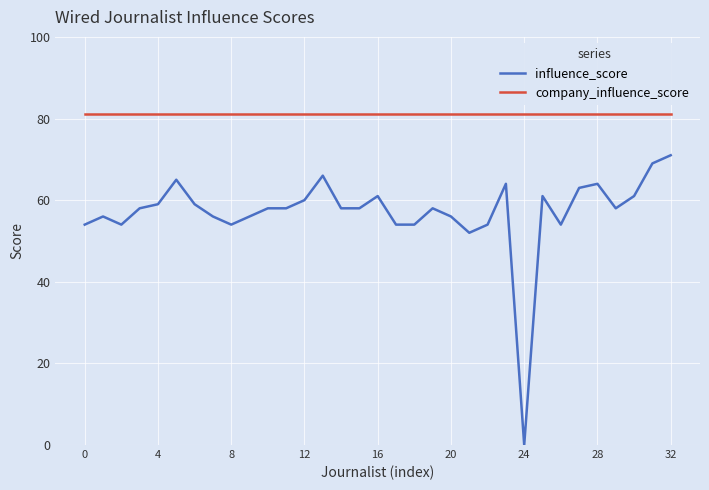

Reading right to left, what are all the values shown in this chart?

influence_score: 71	69	61	58	64	63	54	61	0	64	54	52	56	58	54	54	61	58	58	66	60	58	58	56	54	56	59	65	59	58	54	56	54
company_influence_score: 81	81	81	81	81	81	81	81	81	81	81	81	81	81	81	81	81	81	81	81	81	81	81	81	81	81	81	81	81	81	81	81	81